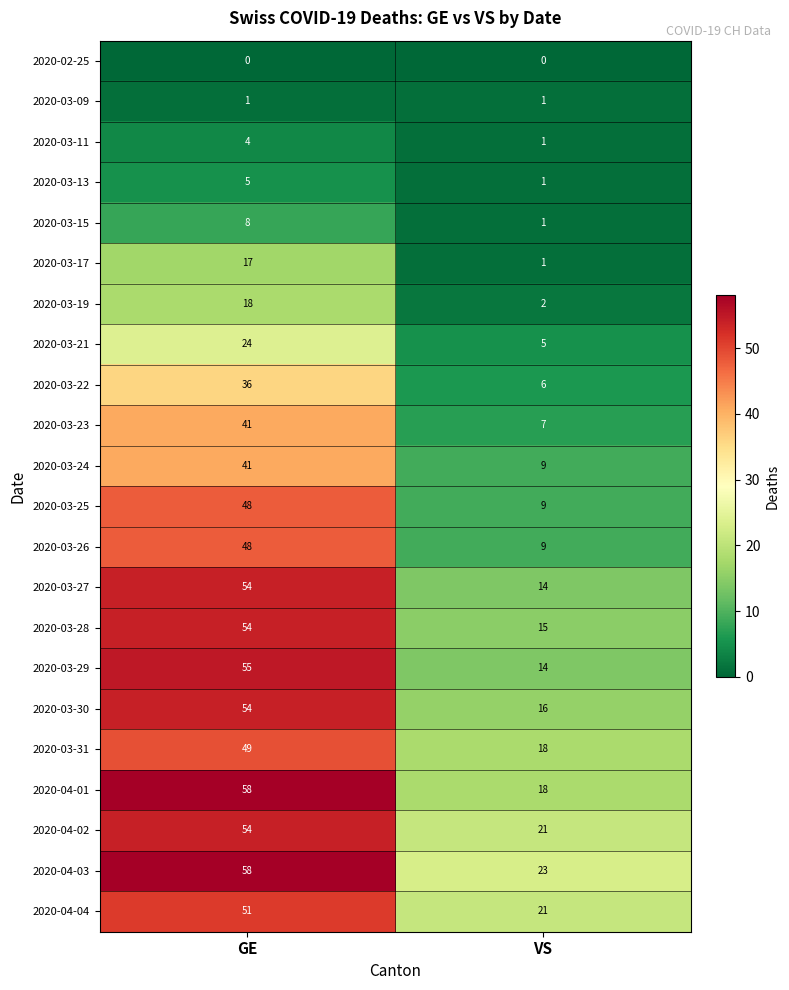

What value does the 2020-03-22 series have at VS, to the nearest 5?

5